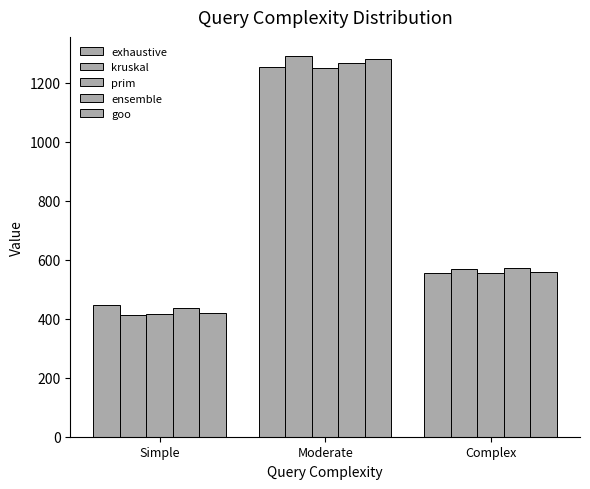

Read the ensemble value at Simple.

436.8